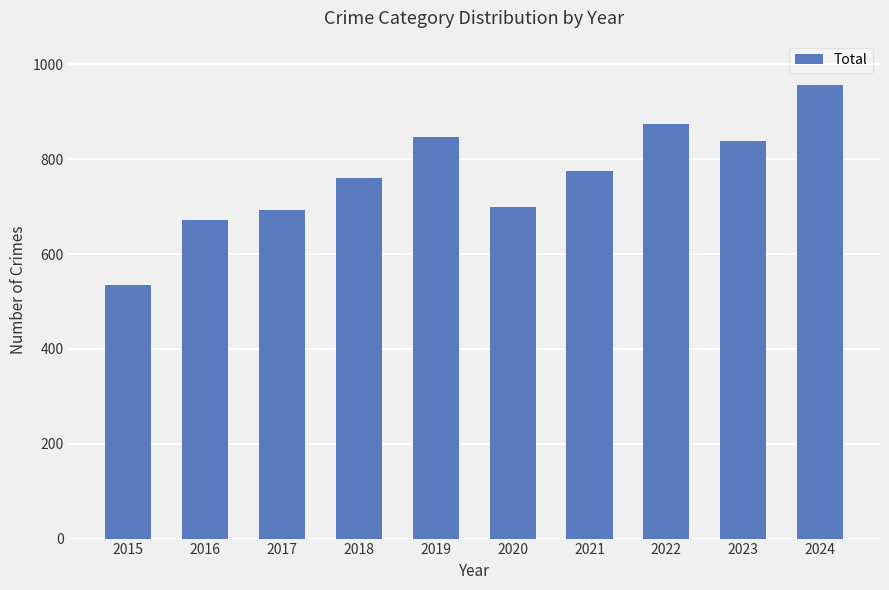

How many series are shown in this chart?

1